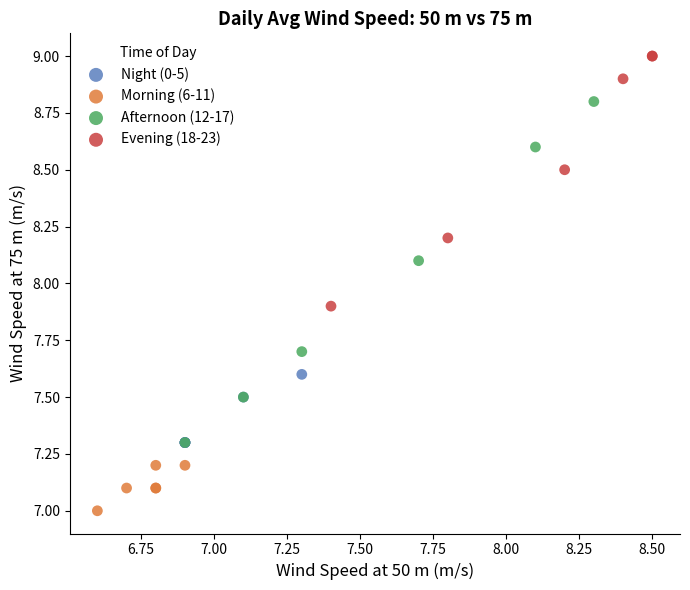

Which series has the widest spread of Y values?

Afternoon (12-17)